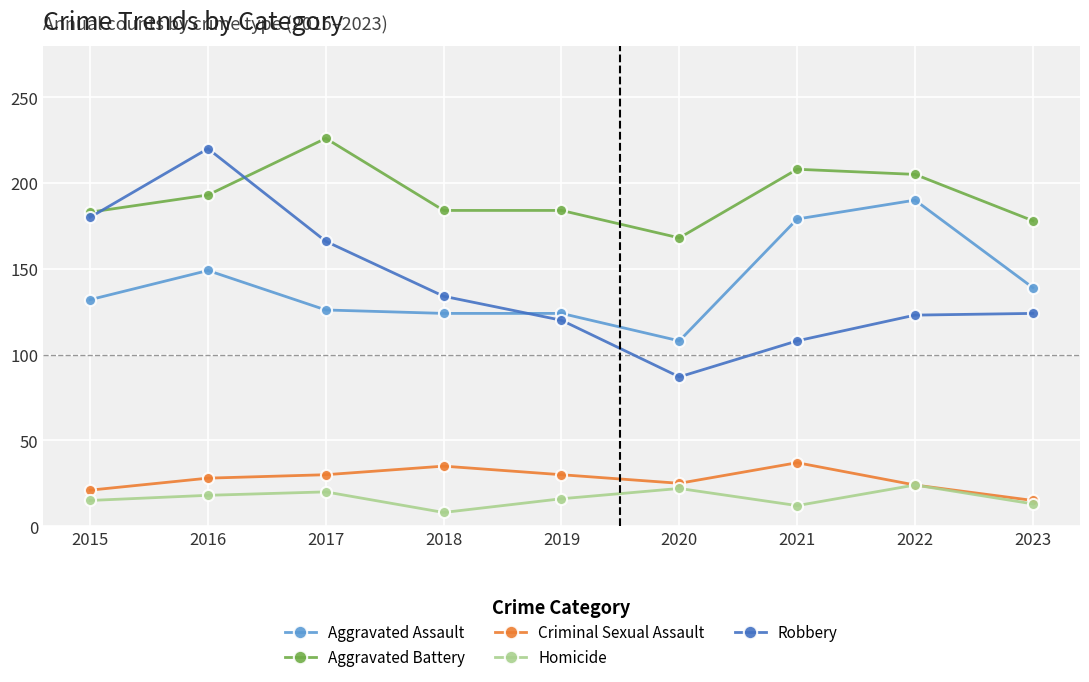

Count the number of categories in the chart.

9